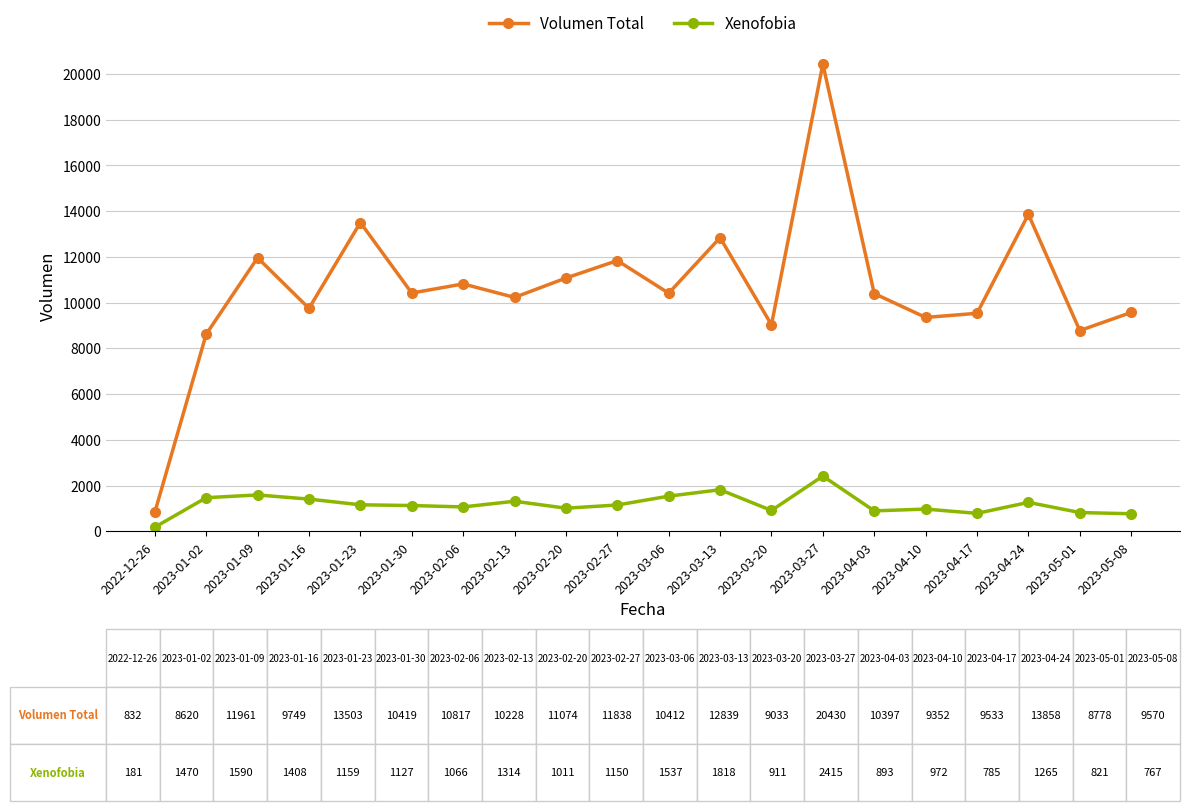

What is the value of the Xenofobia point at the 14th from the left?

2415